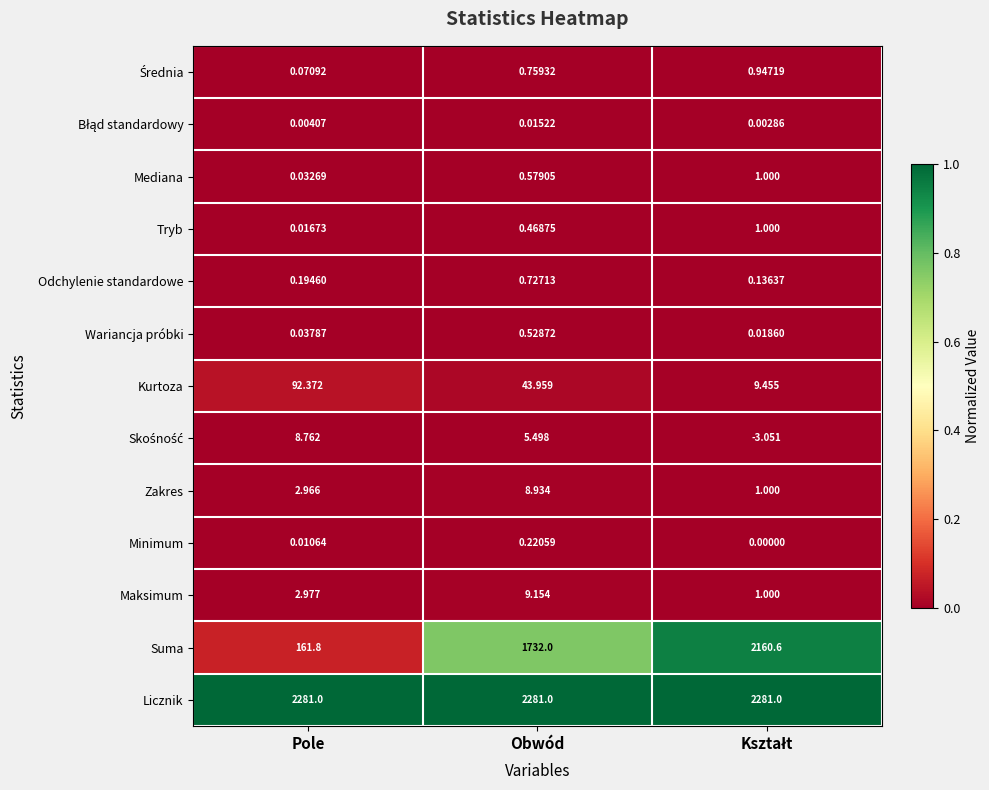

What is the total value across all series at Obwód?

4083.8